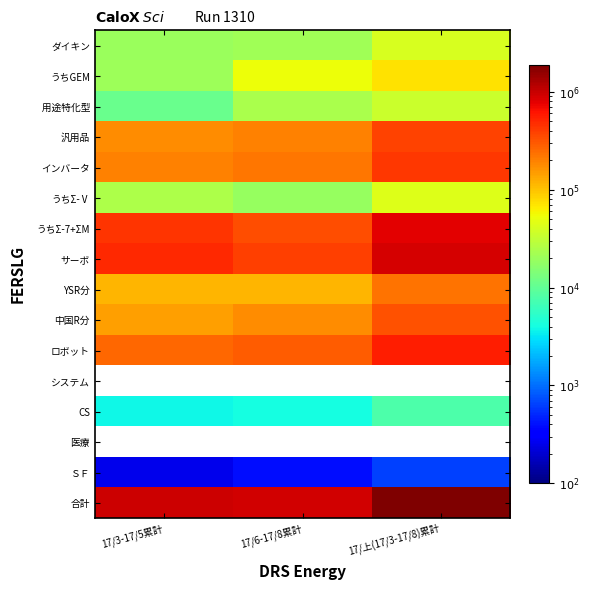

What is the difference between the maximum and second lowest values in the CS series?

3776.9